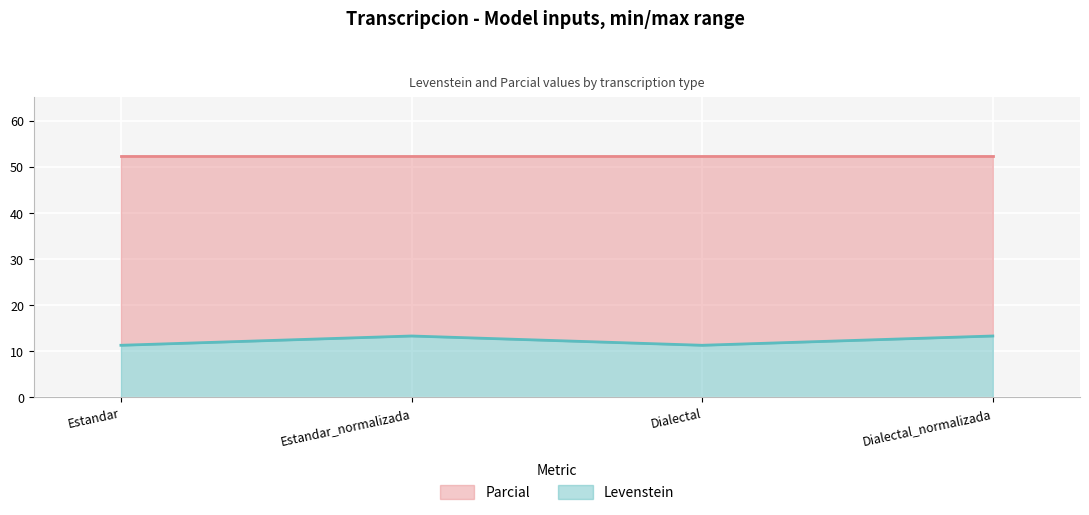

What is the total value across all series at Estandar_normalizada?

52.4